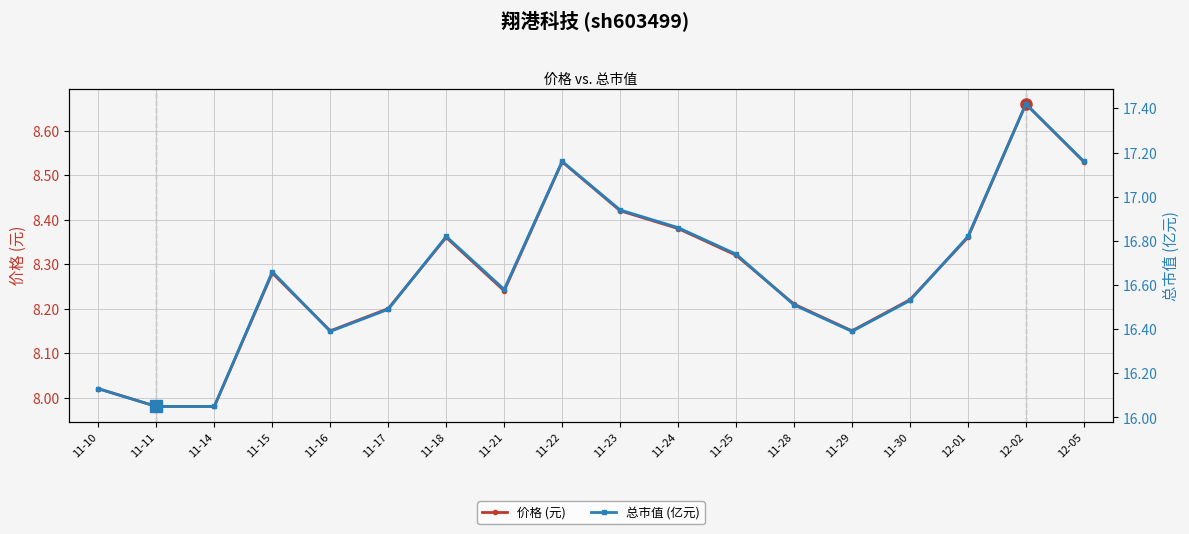

True or false: 总市值 (亿元) has a value of 16.5 at 11-28.

True